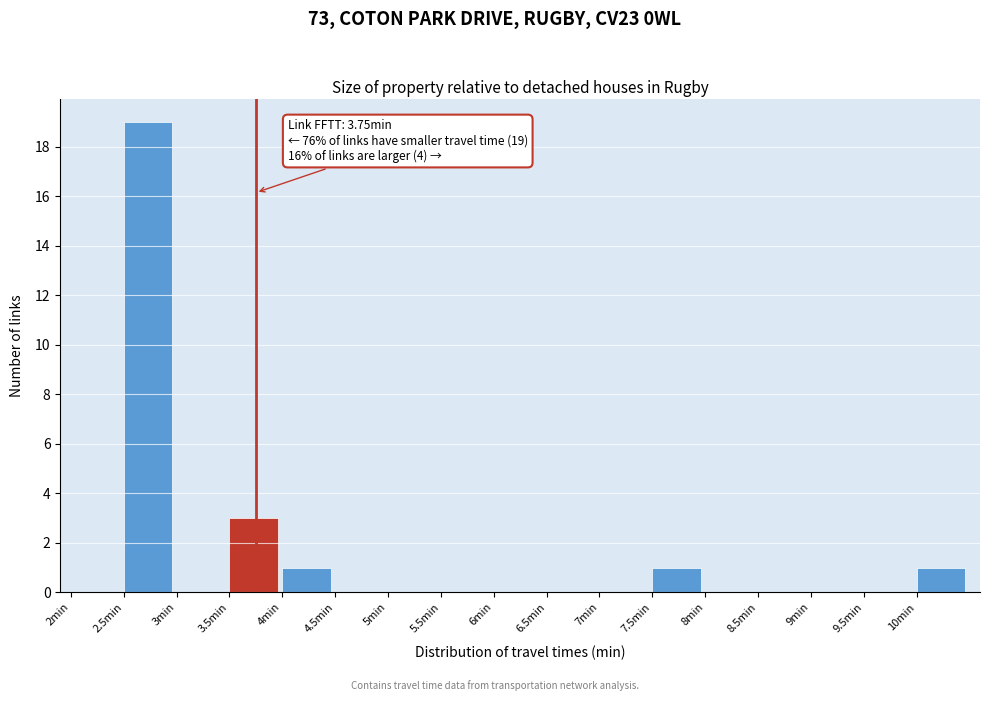

Over which range of the x-axis is the bar tallest?

2.5 to 3.0